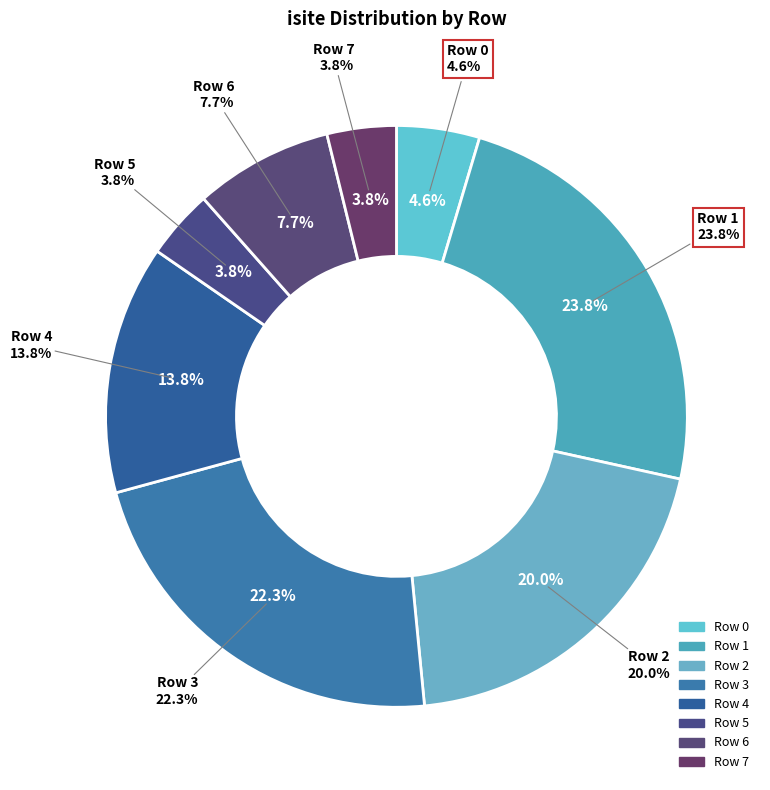

Is 2 the majority of the pie?

No